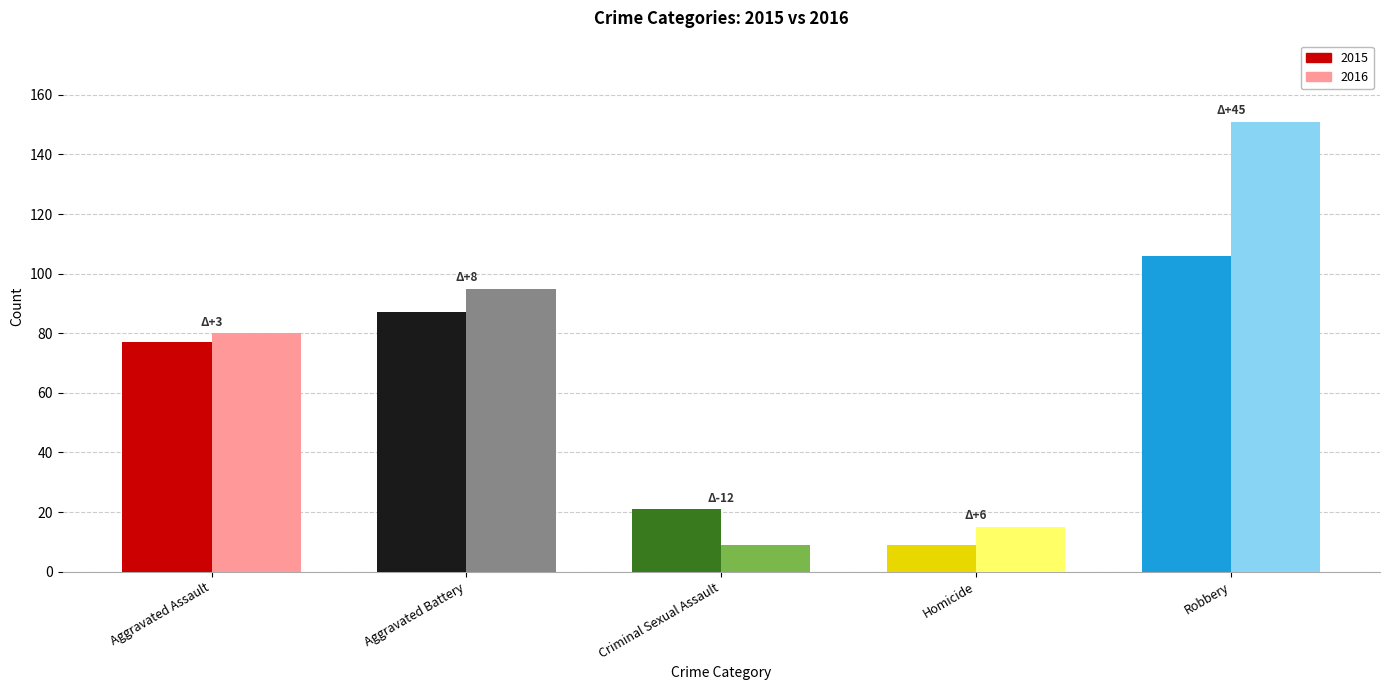

Between Criminal Sexual Assault and Homicide, which series saw the biggest shift?

2015